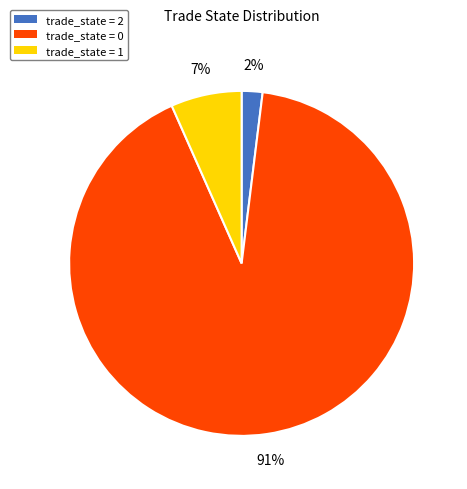

Count the number of slices in the pie.

3